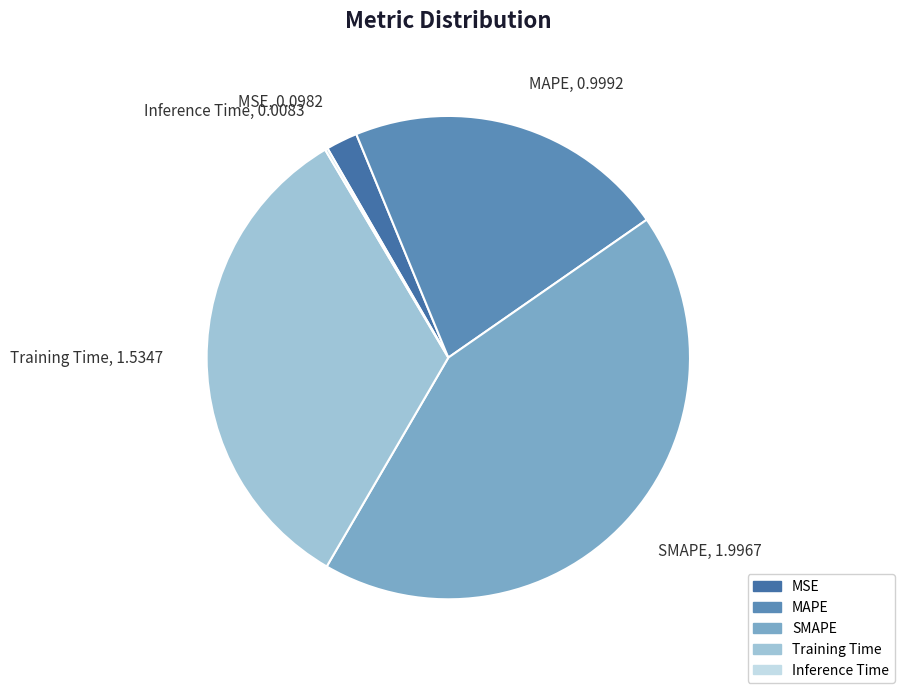

Which has a higher value, MAPE, 0.9992 or Training Time, 1.5347?

Training Time, 1.5347